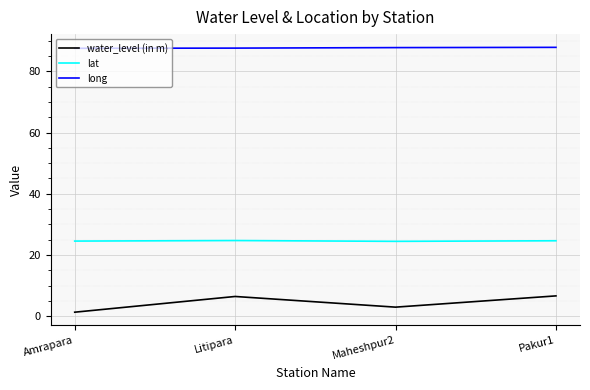

What is the spread (max minus min) of values at Pakur1?

81.3